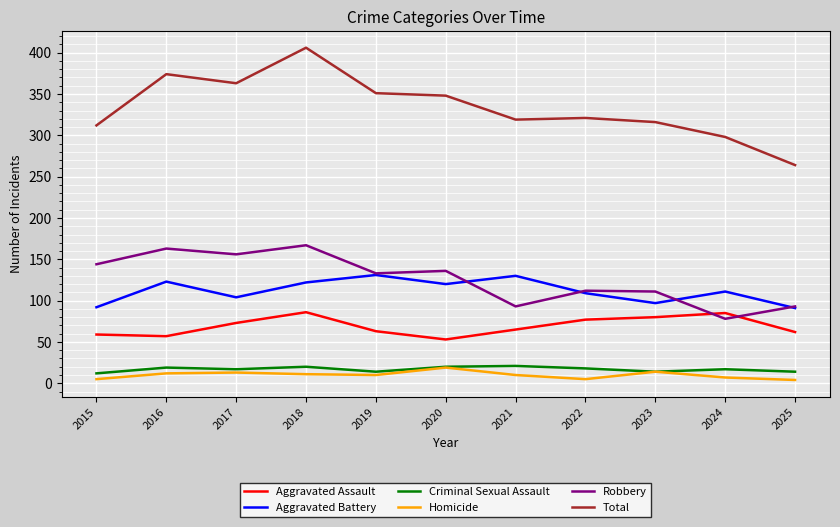

Does the chart display data point markers on the line(s)?

No